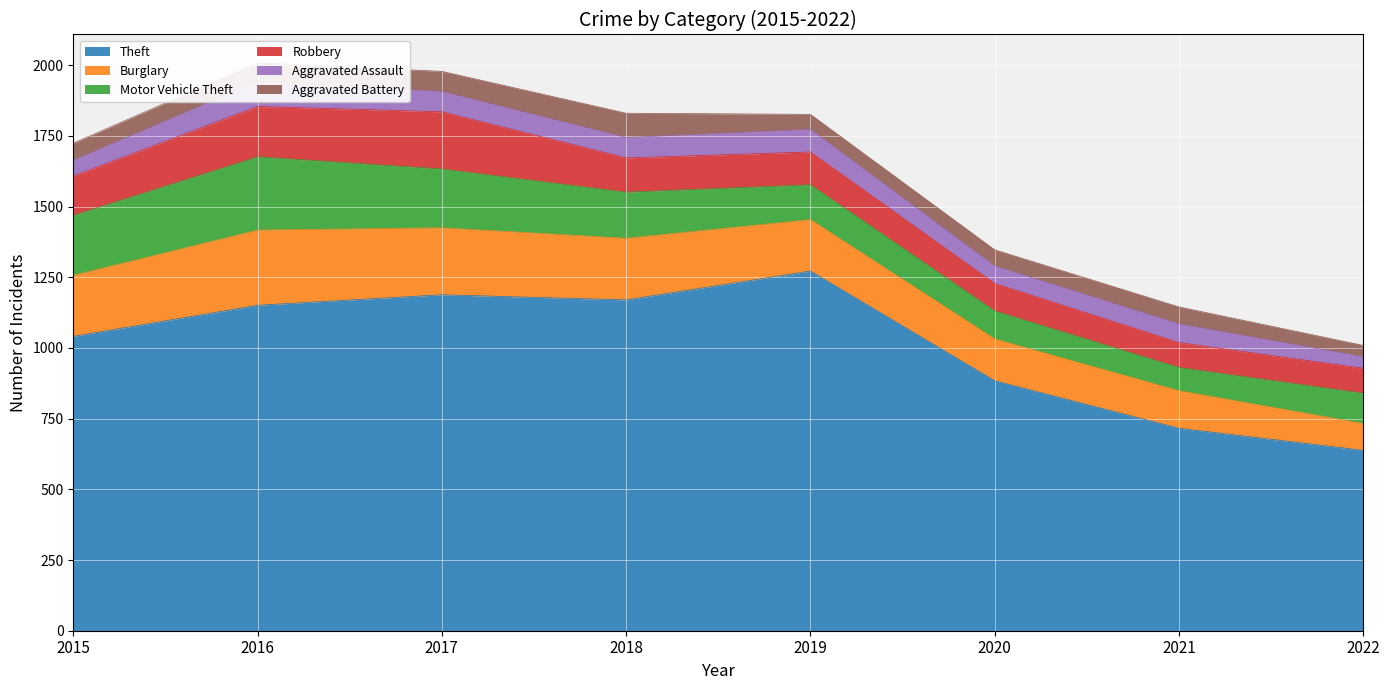

What is the difference between the Motor Vehicle Theft values at 2019 and 2018?

40